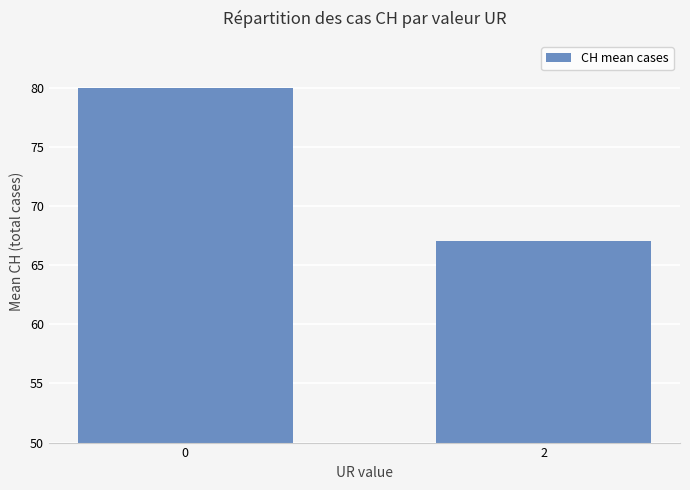

Reading left to right, extract all data points from this chart.

0=80.0	2=67.0